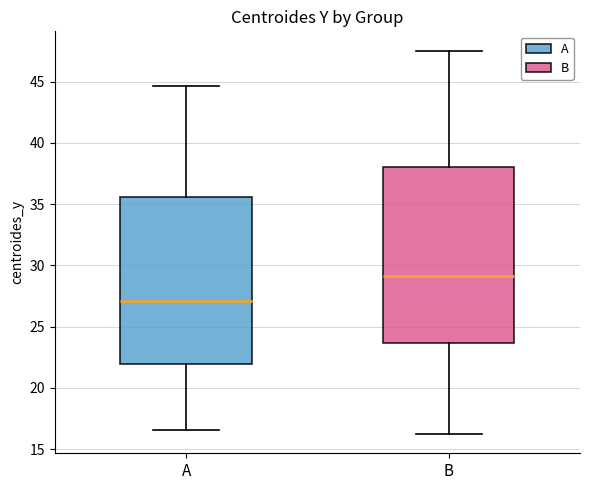

Where does the median line of the box for B sit on the y-axis? The values are not printed on the chart, so give them approximately, as read against the axis.

29.0